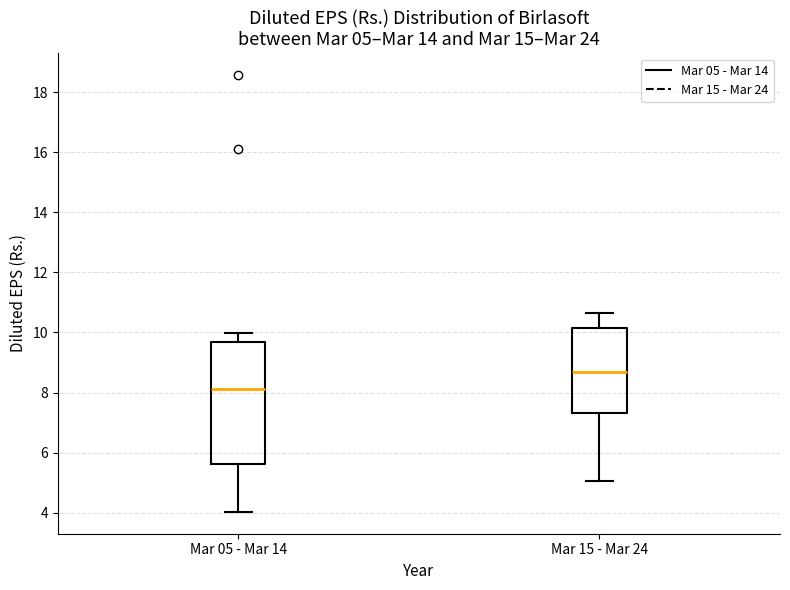

Which box has the lowest median line?

Mar 05 - Mar 14